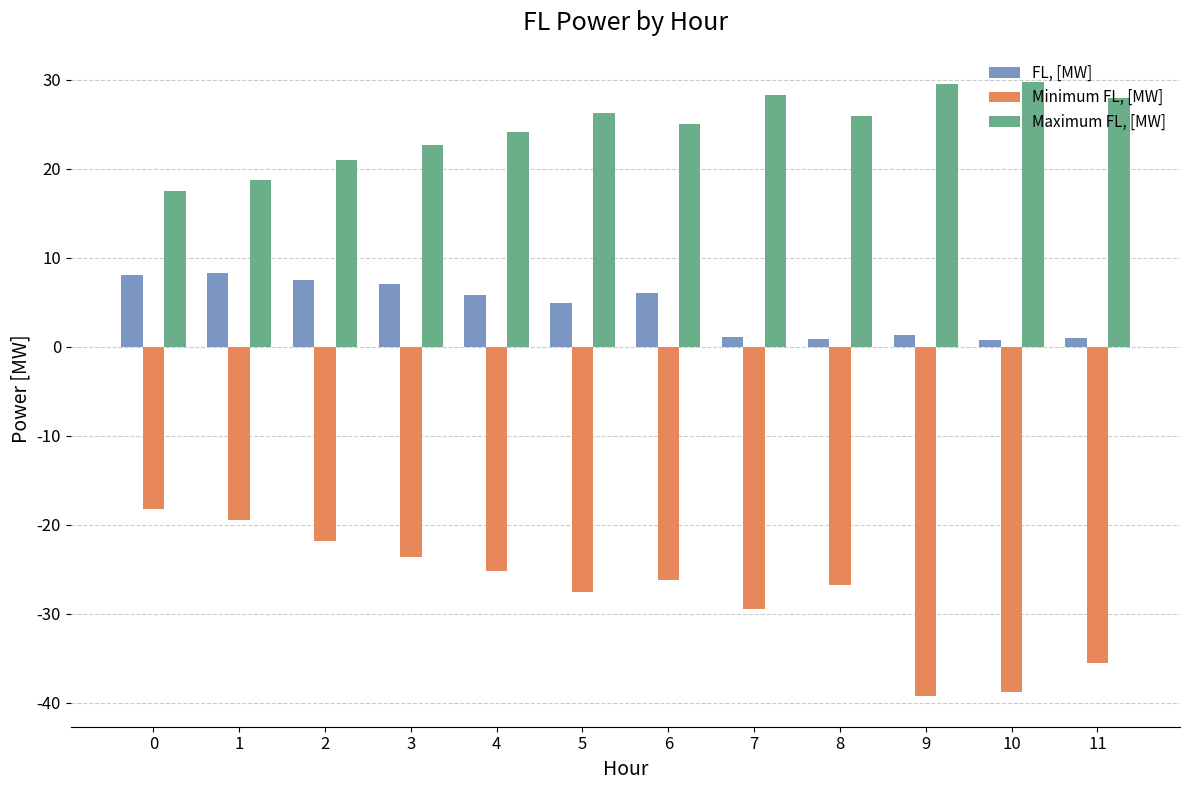

What is the minimum value shown in the chart?

-39.2